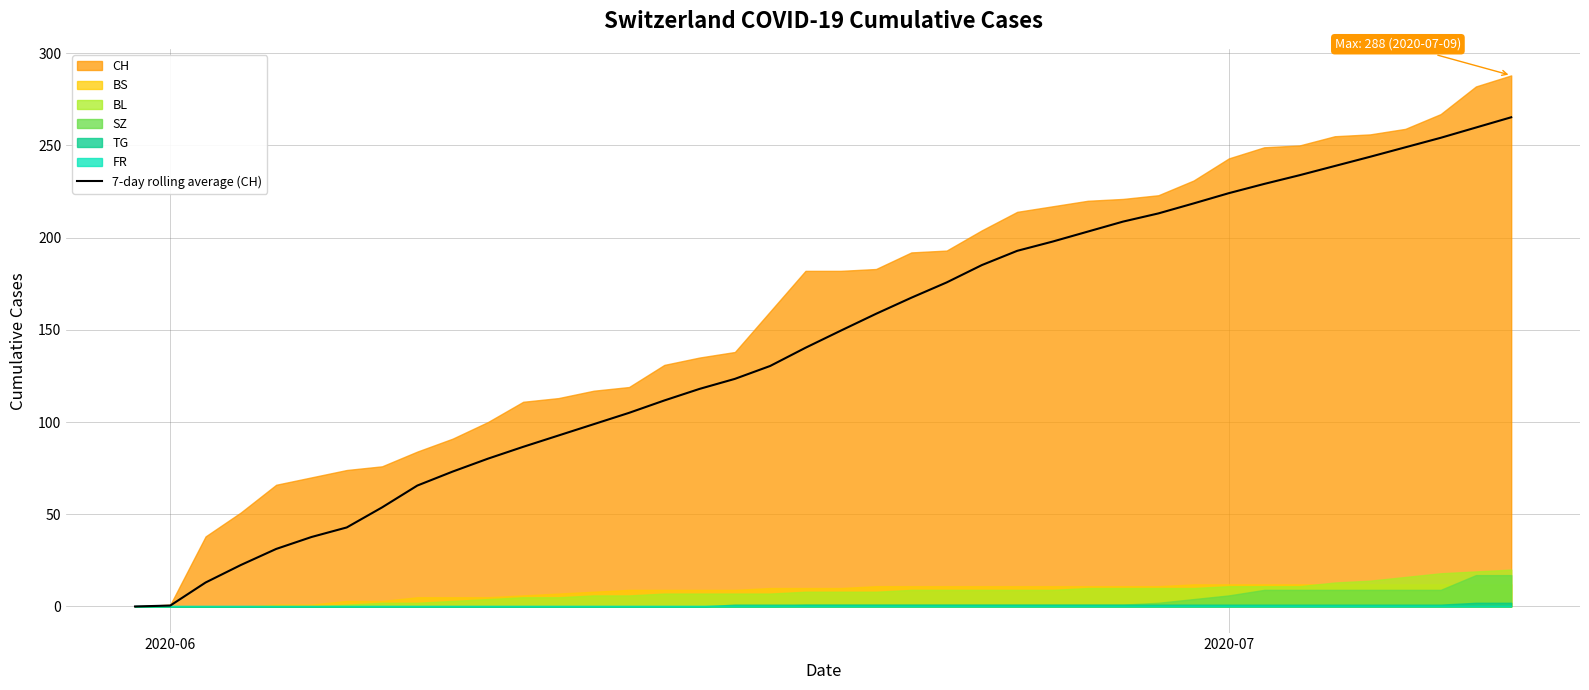

What is the value of the 29th point from the left?

208.7